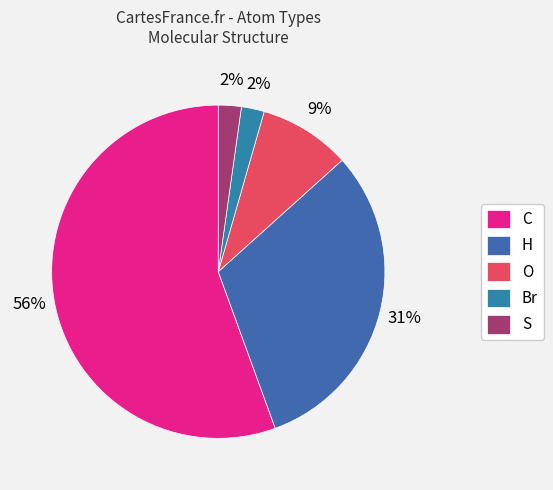

What is the change in value from O to Br?

-3